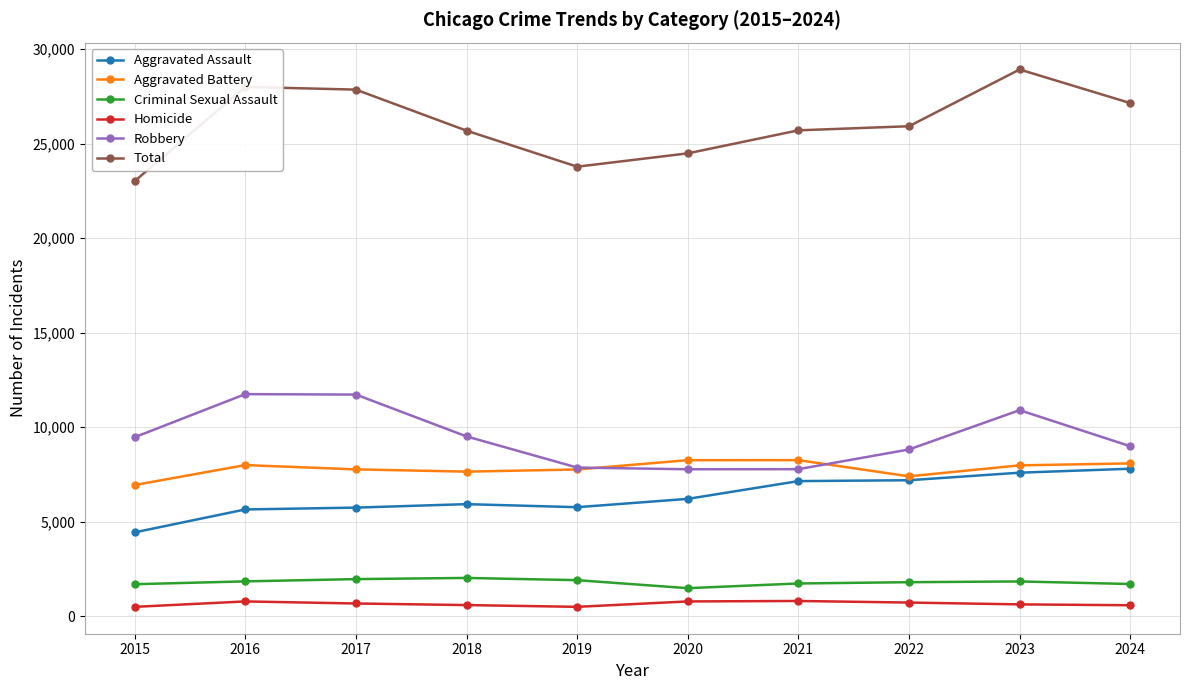

What is the value of the Criminal Sexual Assault point at the 5th from the left?

1903